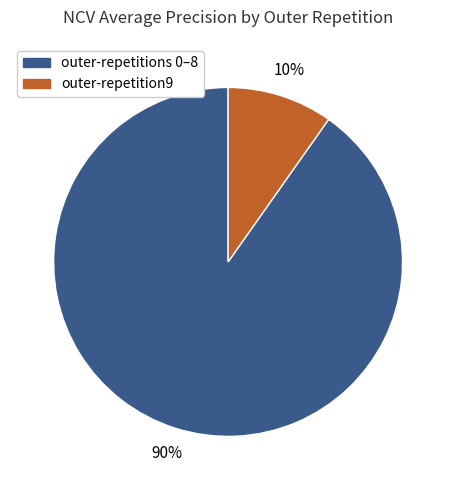

To the nearest percent, what is the average slice percentage?

50%